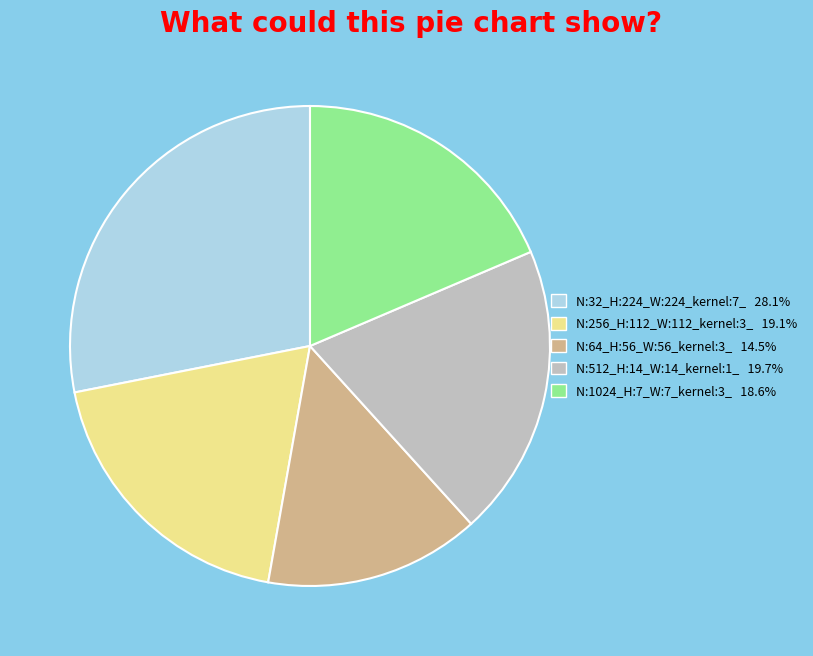

Is there any slice that represents more than half of the pie?

No